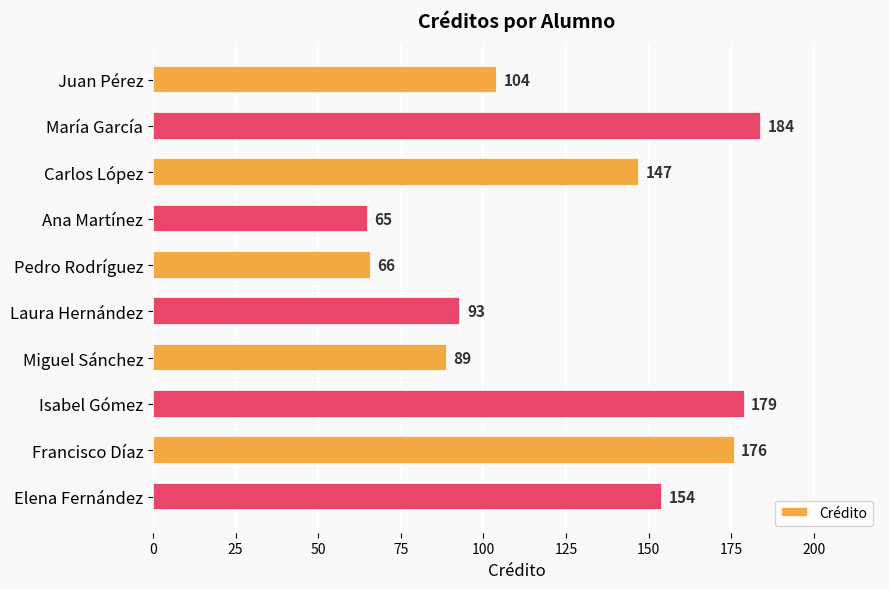

What is the change in value from Juan Pérez to María García?

+80